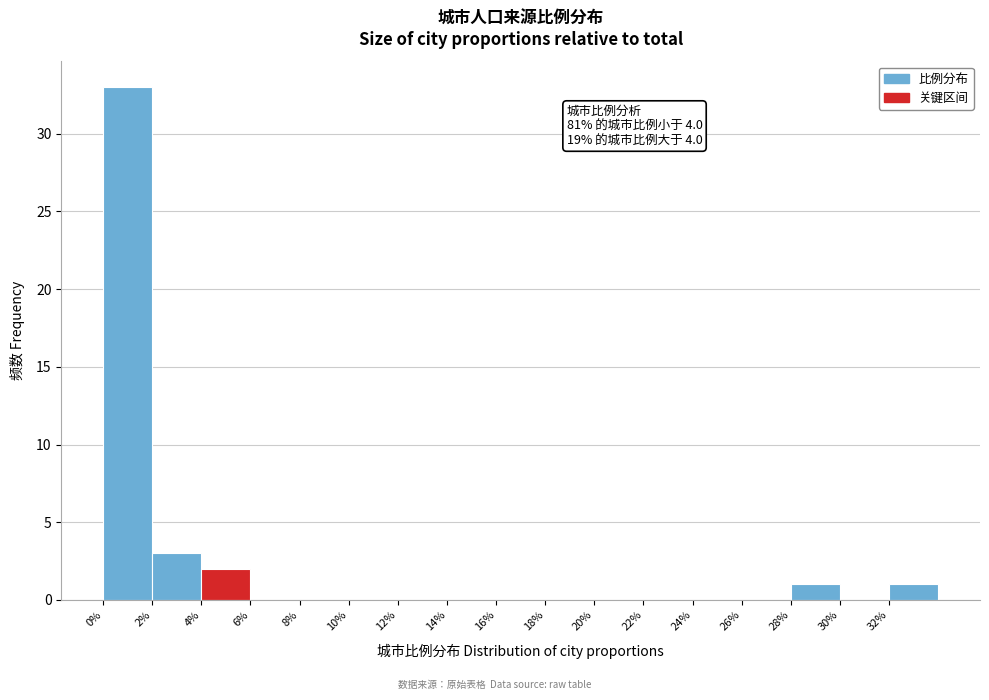

Over which range of the x-axis is the bar tallest?

0 to 2